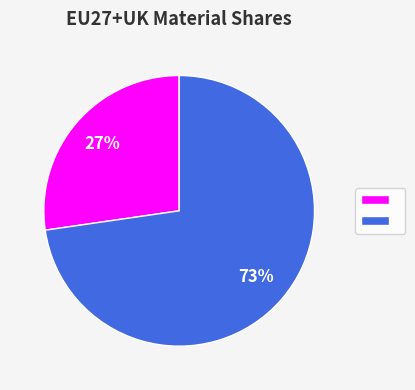

Is there a majority slice in this chart?

Yes